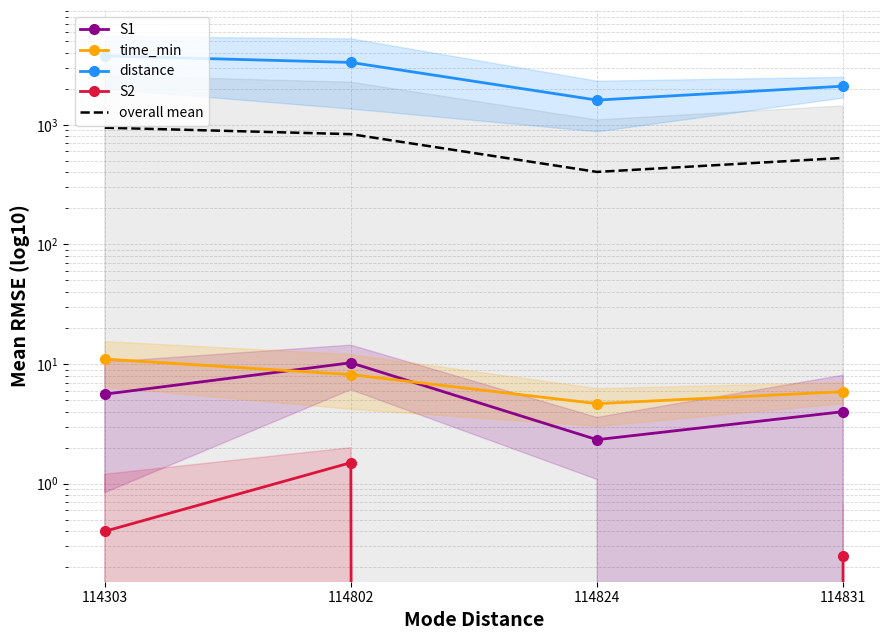

At how many categories does at least one series exceed 2629?

2